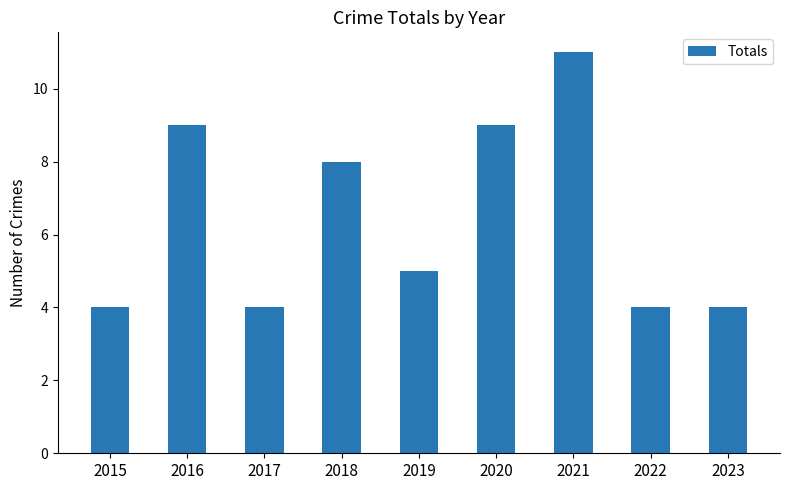

What is the value of the 1st bar from the left?

4